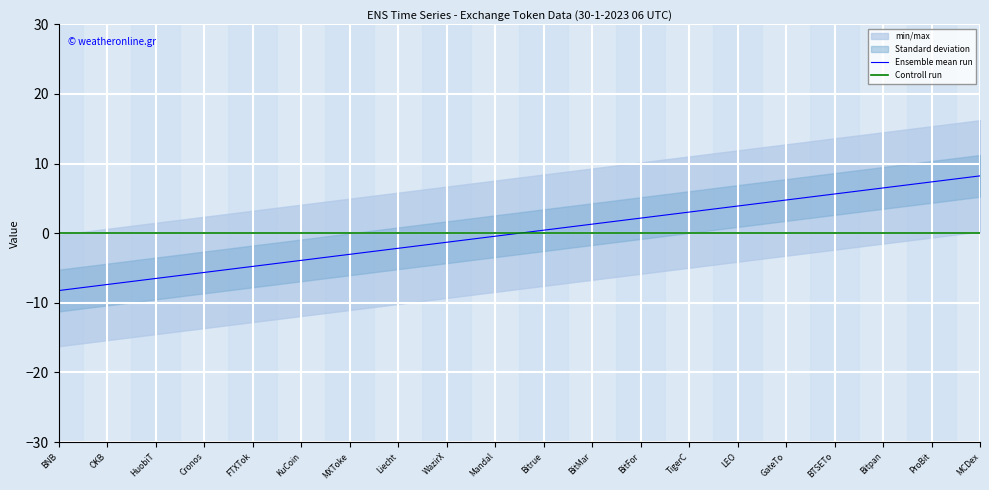

True or false: Ensemble mean run has a value of 11.4 at Bitpan.

False